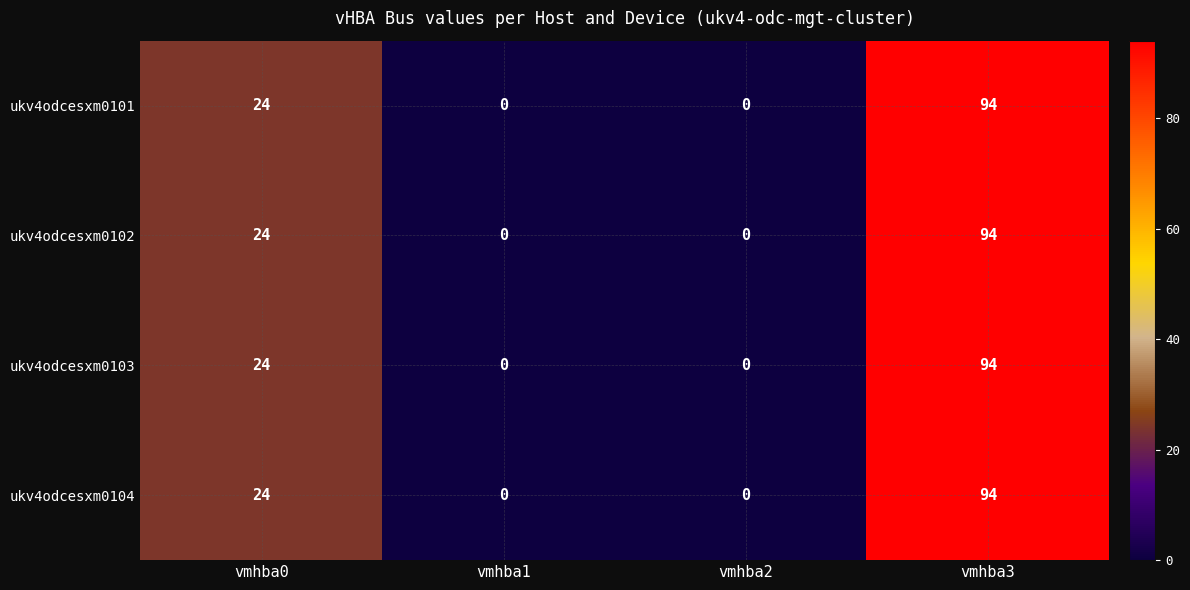

What is the average value of the ukv4odcesxm0104 series?

30